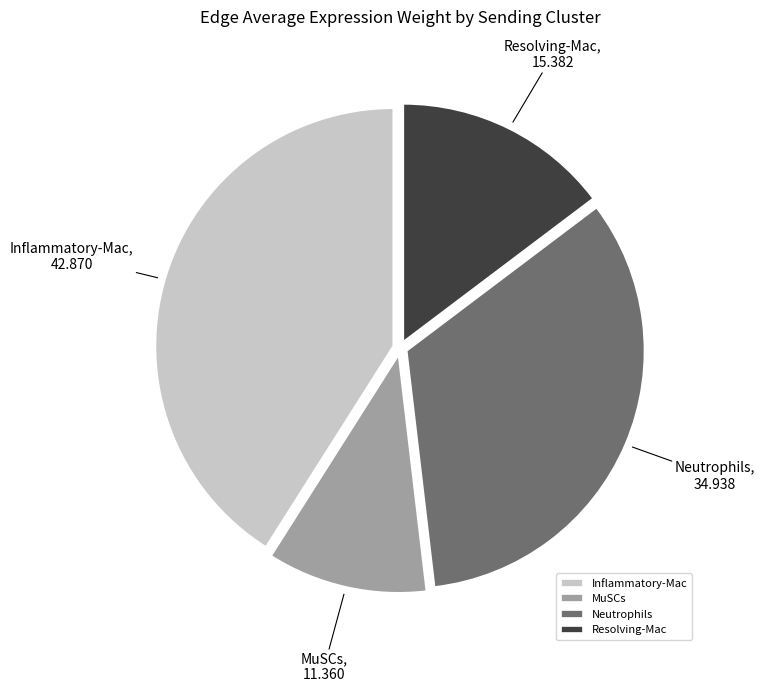

How many slices are in this pie chart?

4